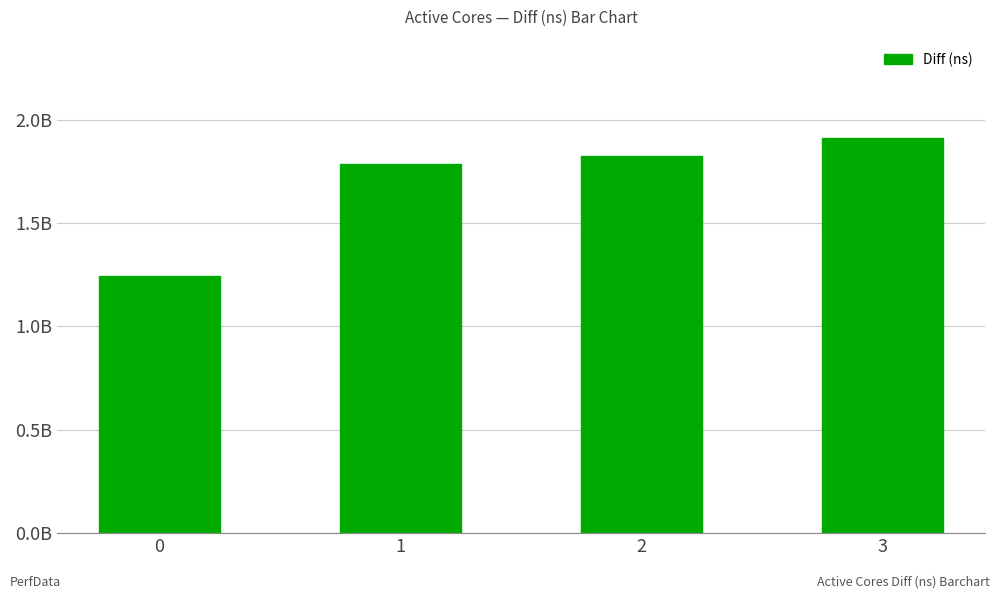

List the labels in order of value, largest first.

3, 2, 1, 0